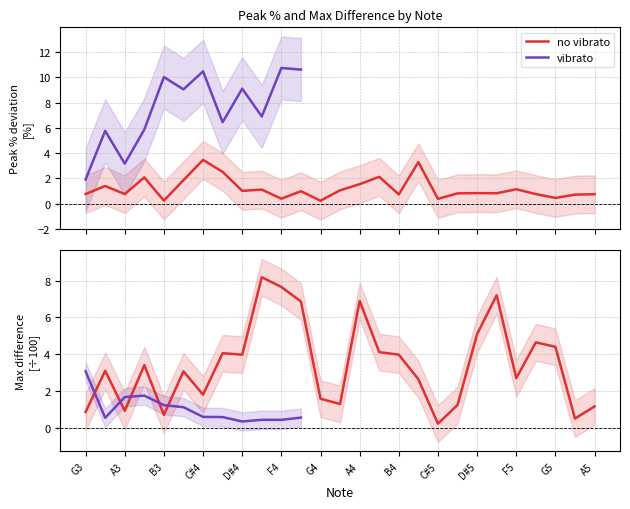

After their last crossing, which series has the higher values: vibrato or no vibrato?

no vibrato